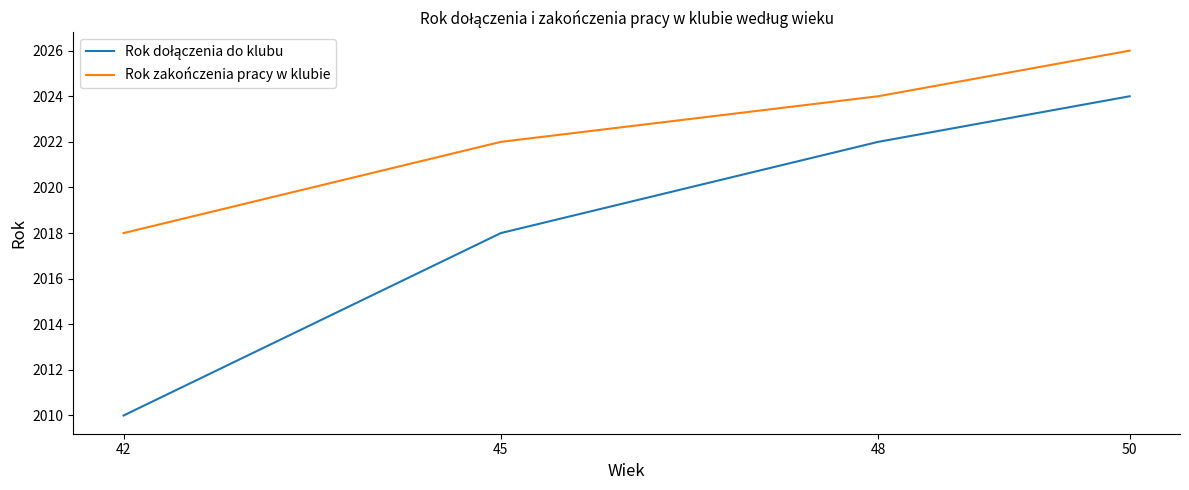

The Rok zakończenia pracy w klubie series shows 775 at 50. True or false?

False